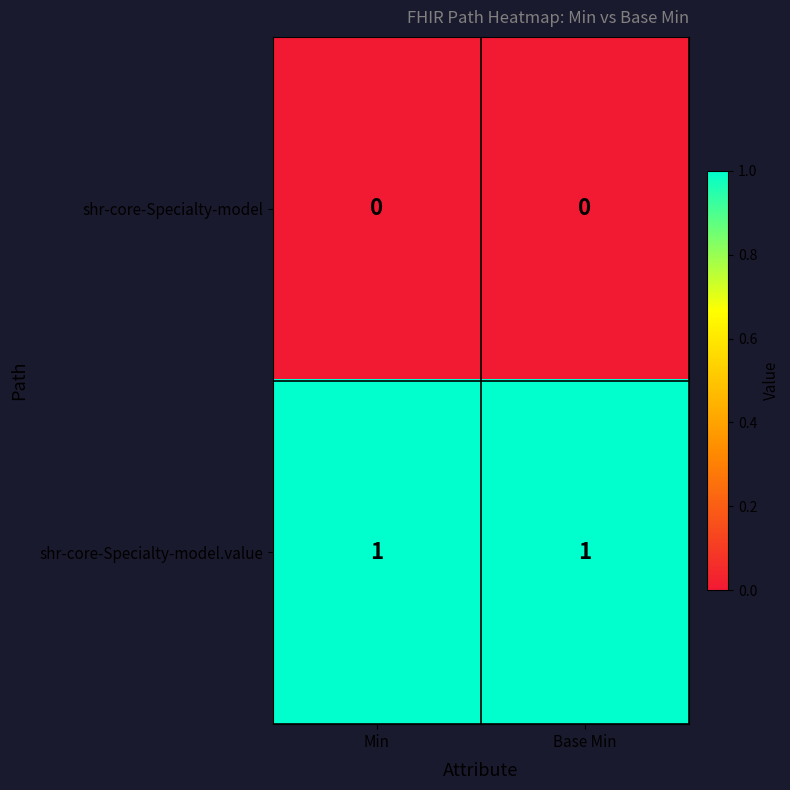

What is the spread (max minus min) of values at Base Min?

1